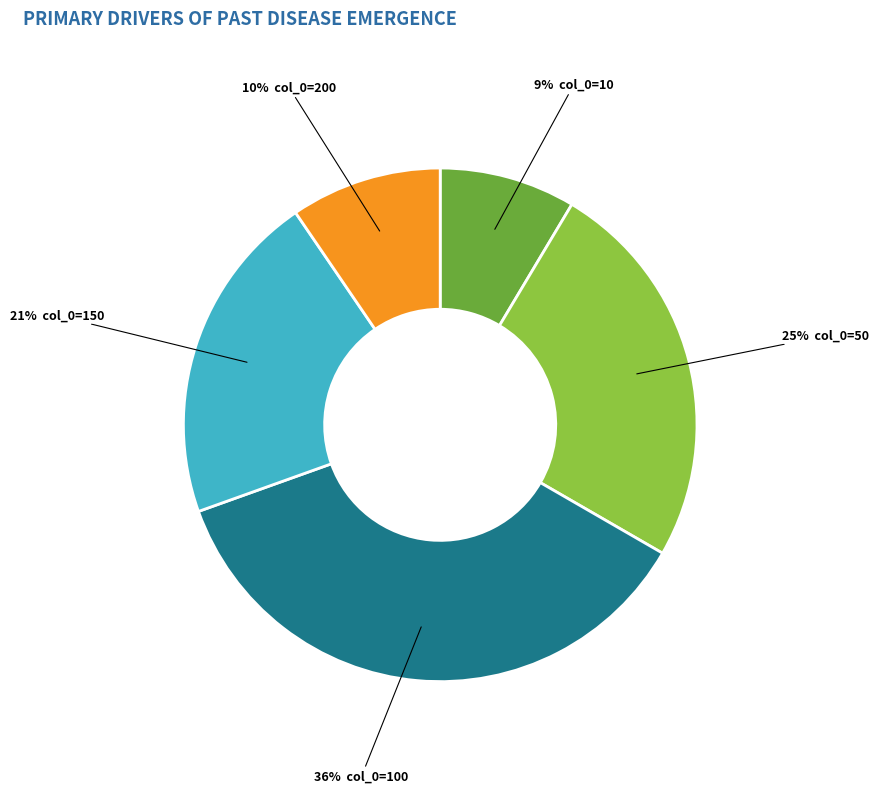

To the nearest percent, what is the average slice percentage?

20%